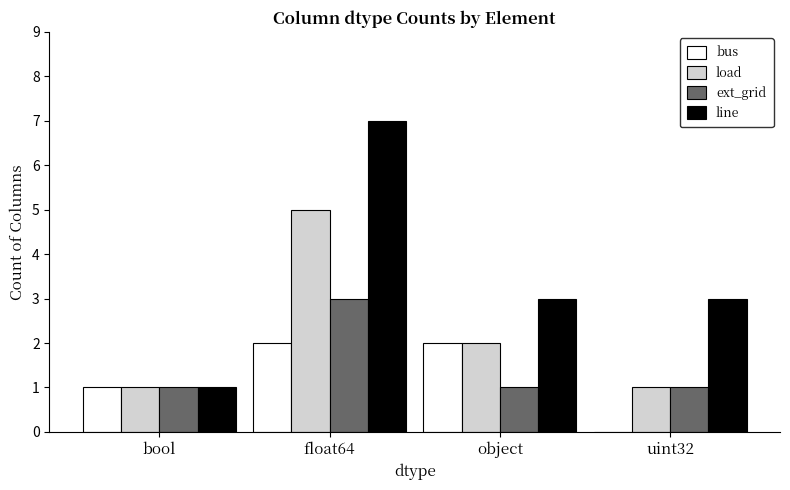

What is the sum of the load values at float64 and bool?

6